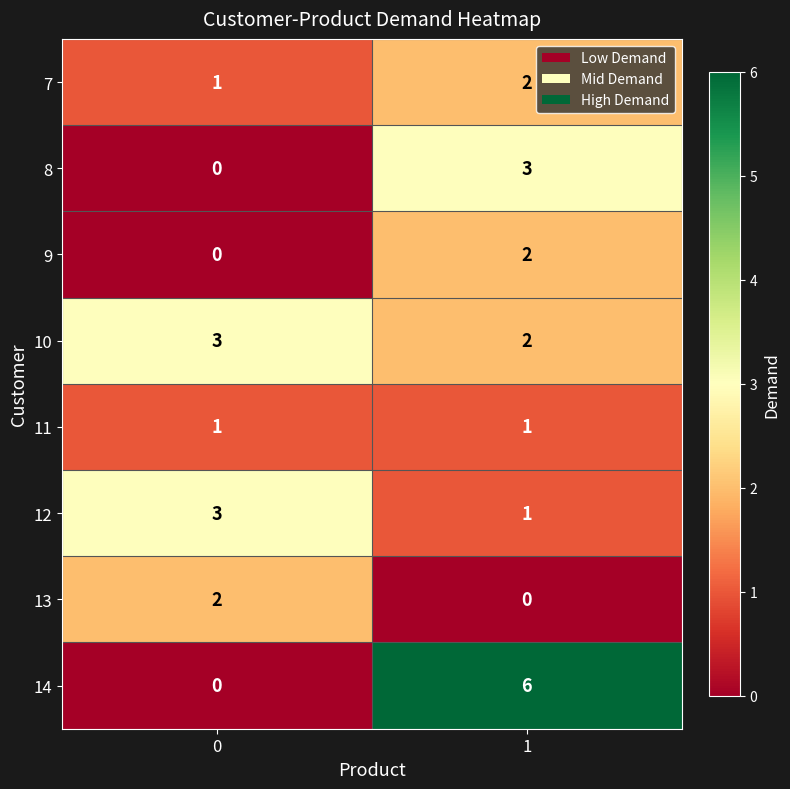

What is the maximum value shown in the chart?

6